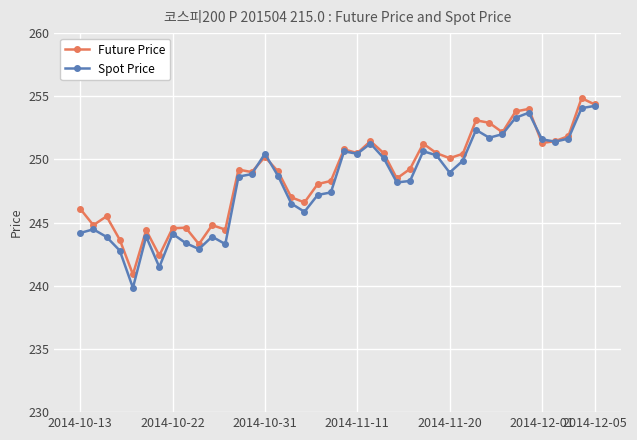

What is the smallest value displayed?

239.8